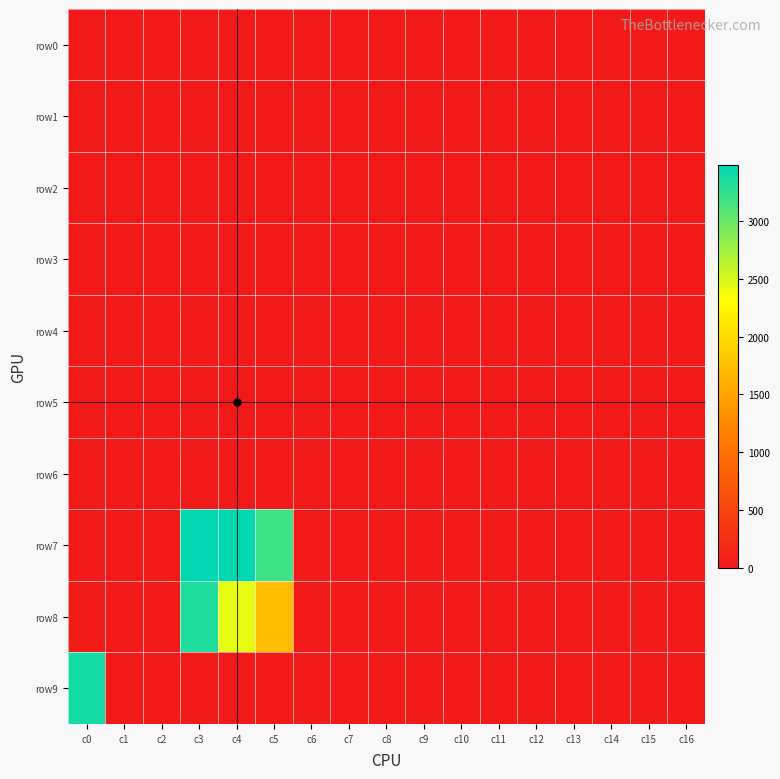

Which series has the largest total across all categories?

row7